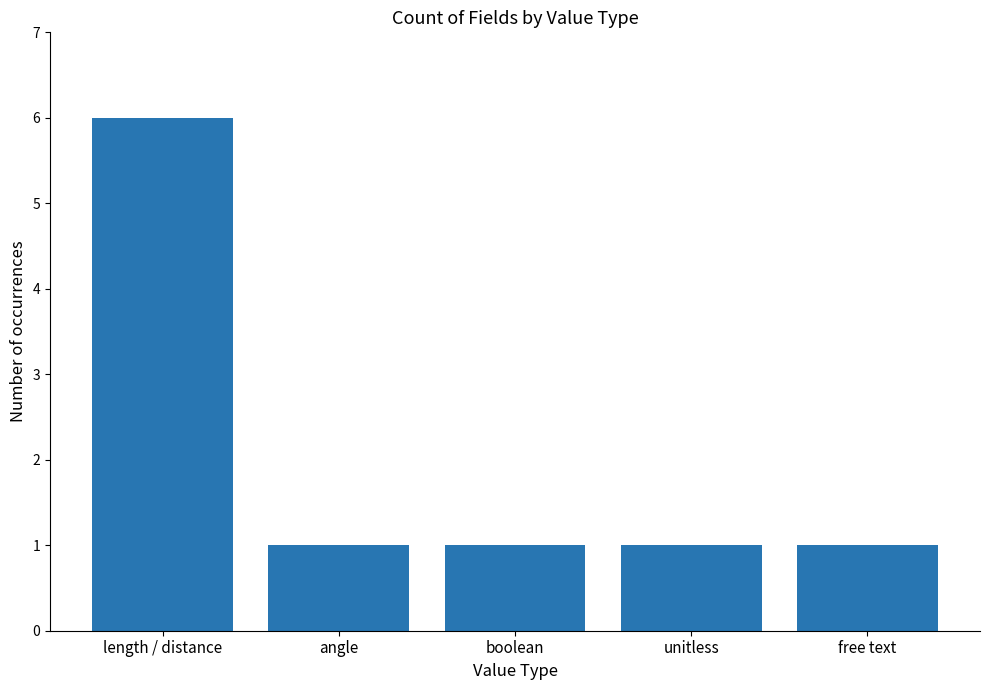

What is the label of the 5th bar from the left?

free text